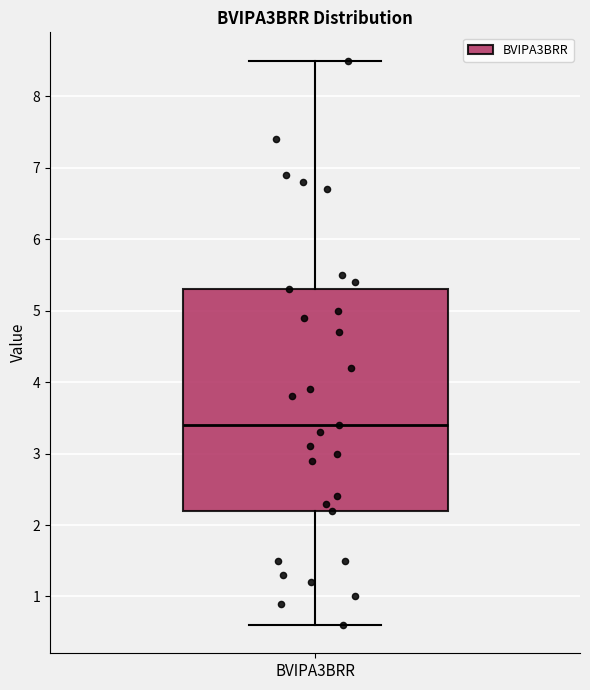

Read this box plot against the y-axis: the position of the median line, the range covered by the box, and the ends of both whiskers. The values are not printed on the chart, so give them approximately, as read against the axis.

median 3.4, box 2.2 to 5.3, whiskers 0.6 to 8.5